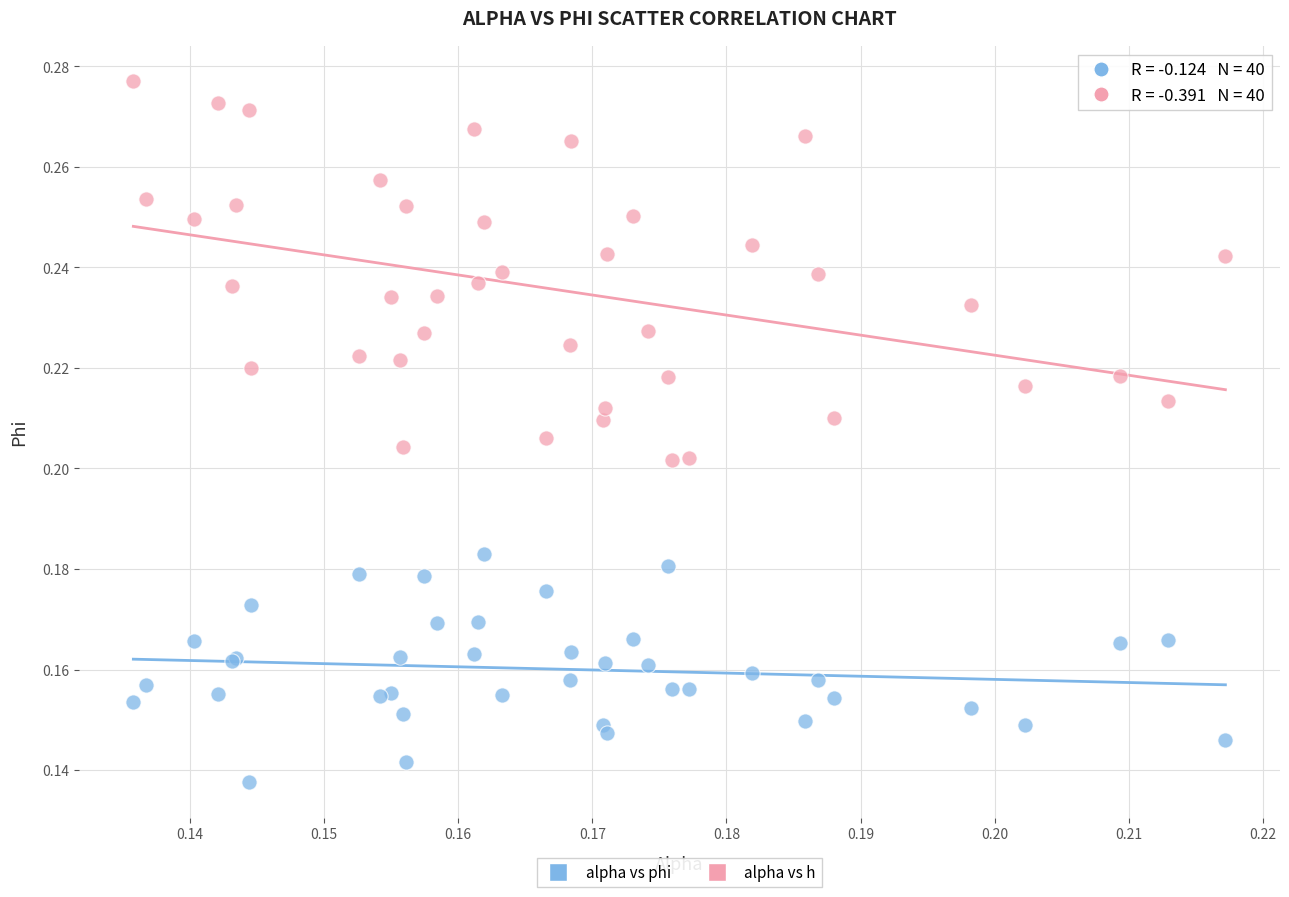

Which series contains the highest Y value?

alpha vs h